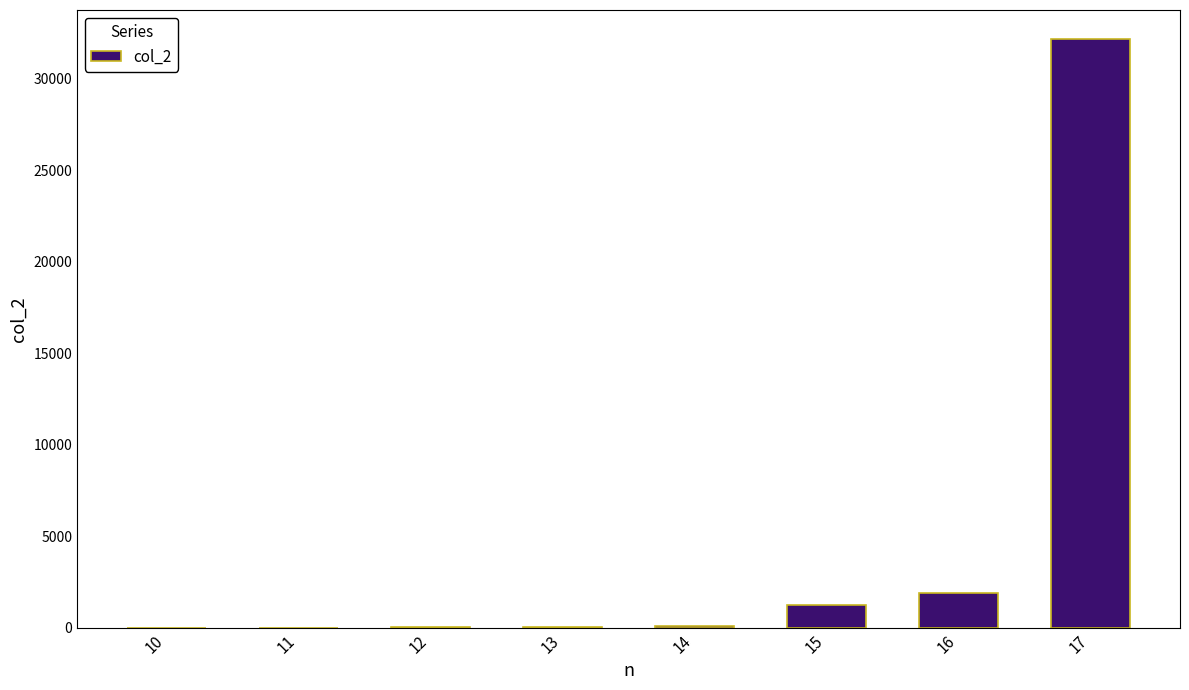

What is the greatest value displayed?

32147